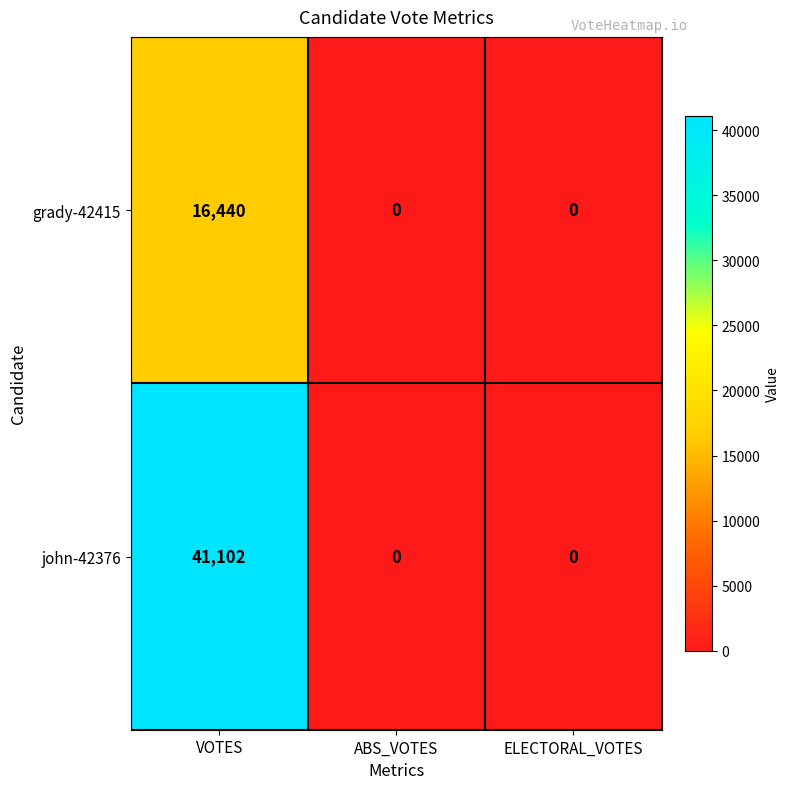

Count the number of data series in this chart.

2